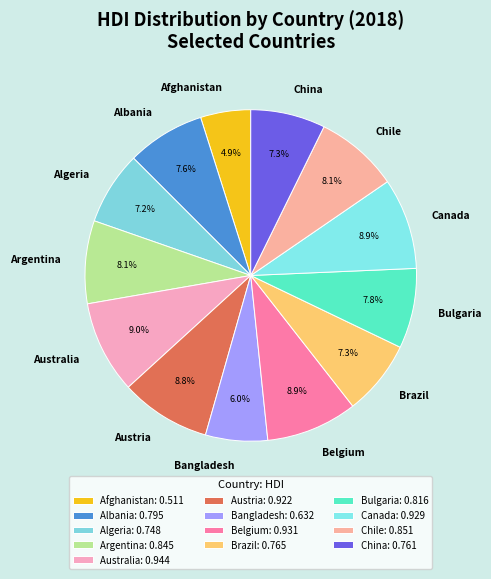

How many segments does this pie chart have?

13